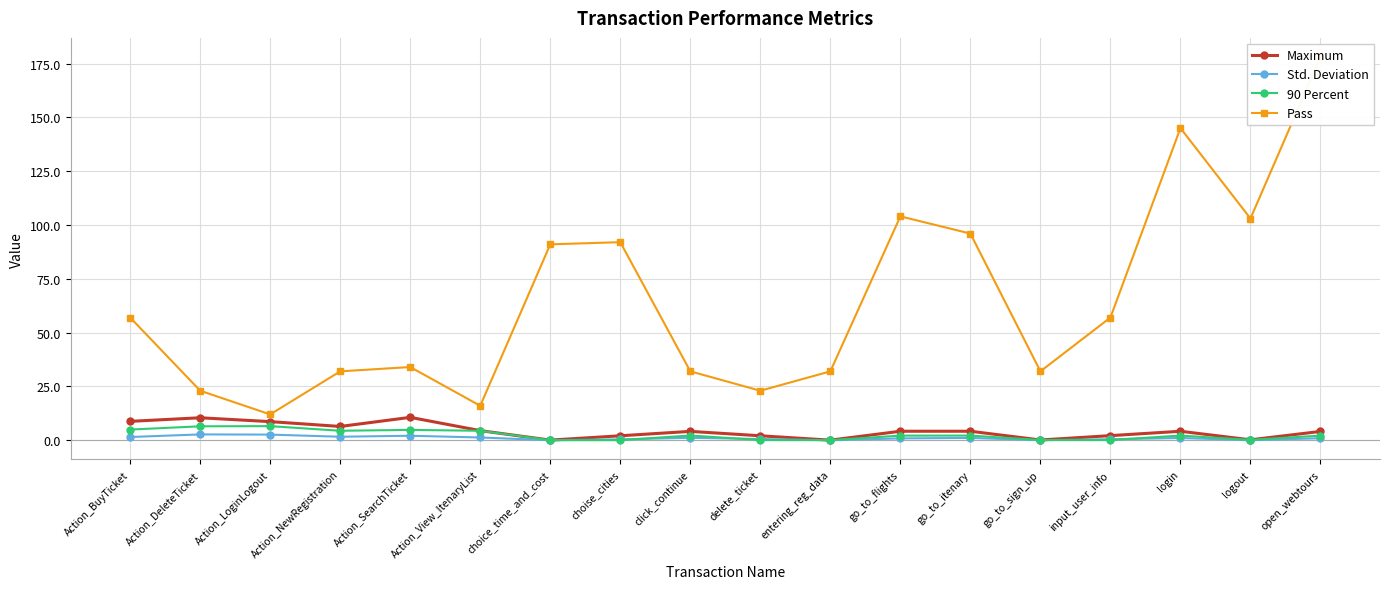

True or false: Pass and Std. Deviation intersect in this chart.

False